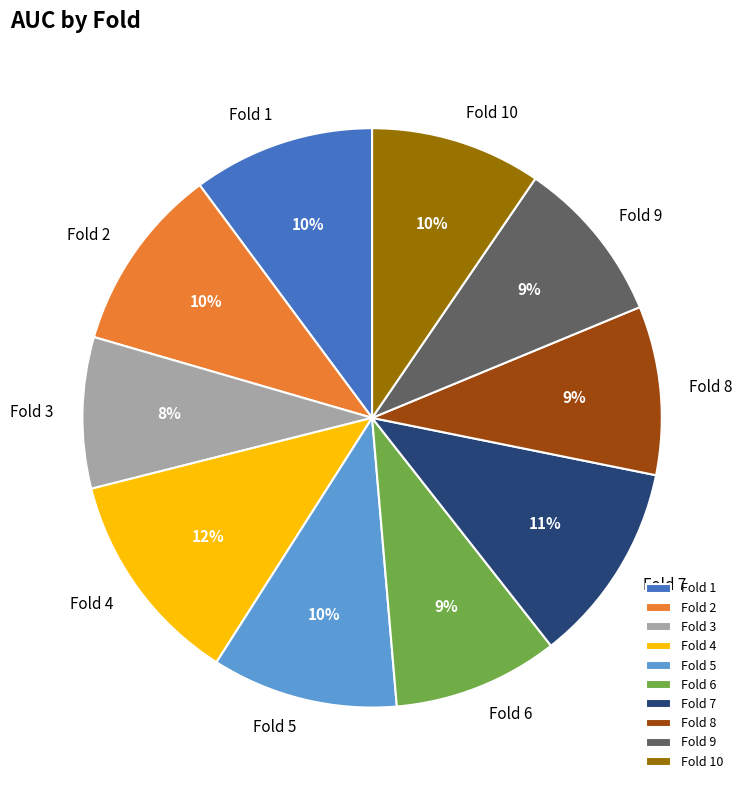

The Fold 4 slice represents 12% of the pie. True or false?

True